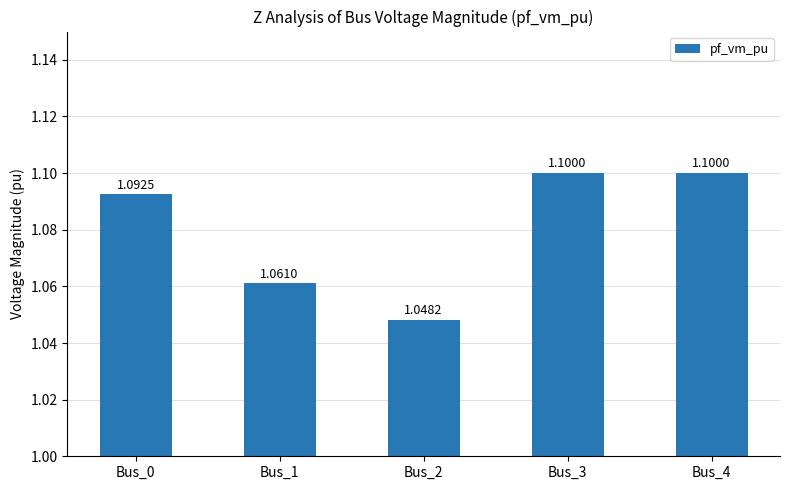

Between Bus_0 and Bus_2, which is larger?

Bus_0